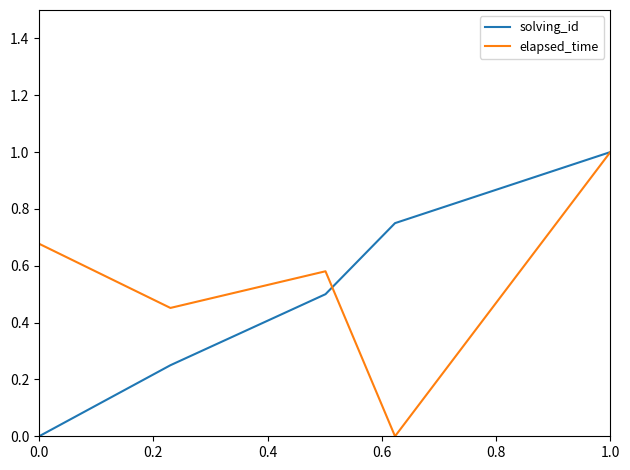

True or false: solving_id and elapsed_time intersect in this chart.

True